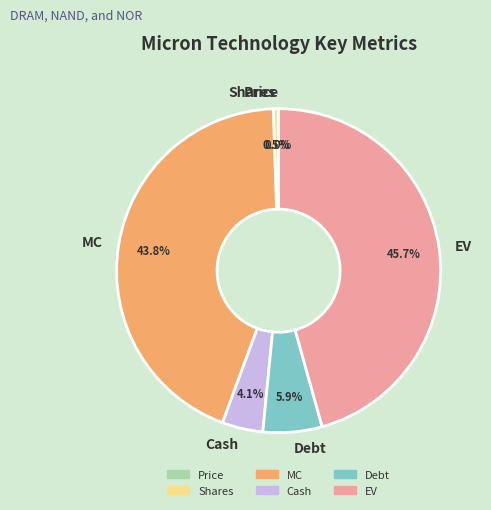

Does MC account for over 50% of the chart?

No